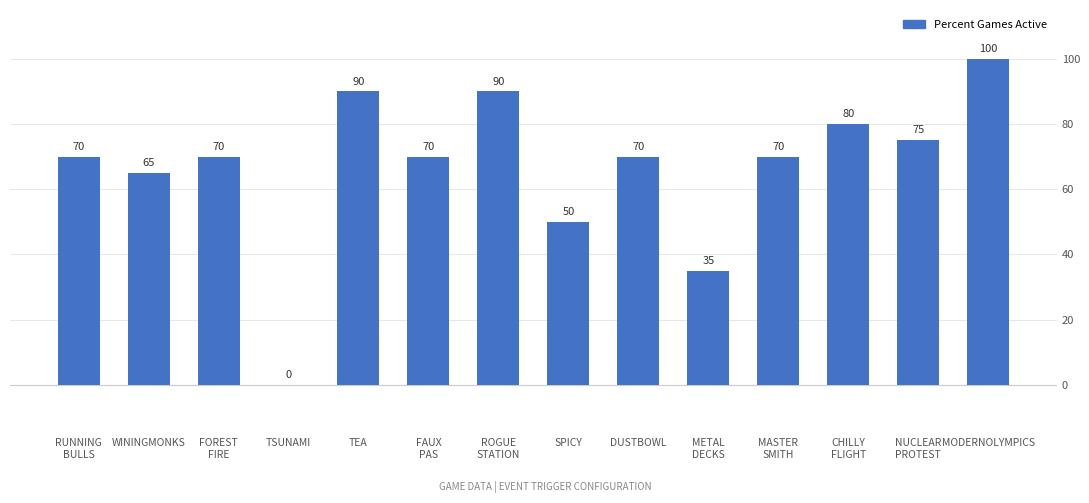

How many values are above zero?

13